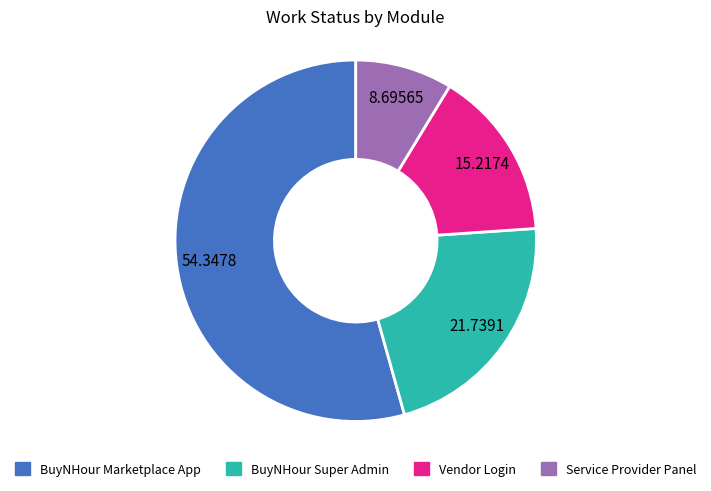

Count the number of slices in the pie.

4